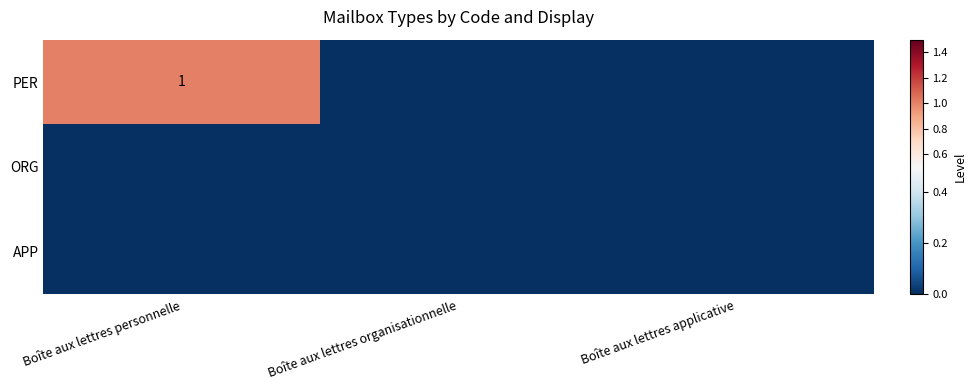

The PER series shows 1 at Boîte aux lettres personnelle. True or false?

True